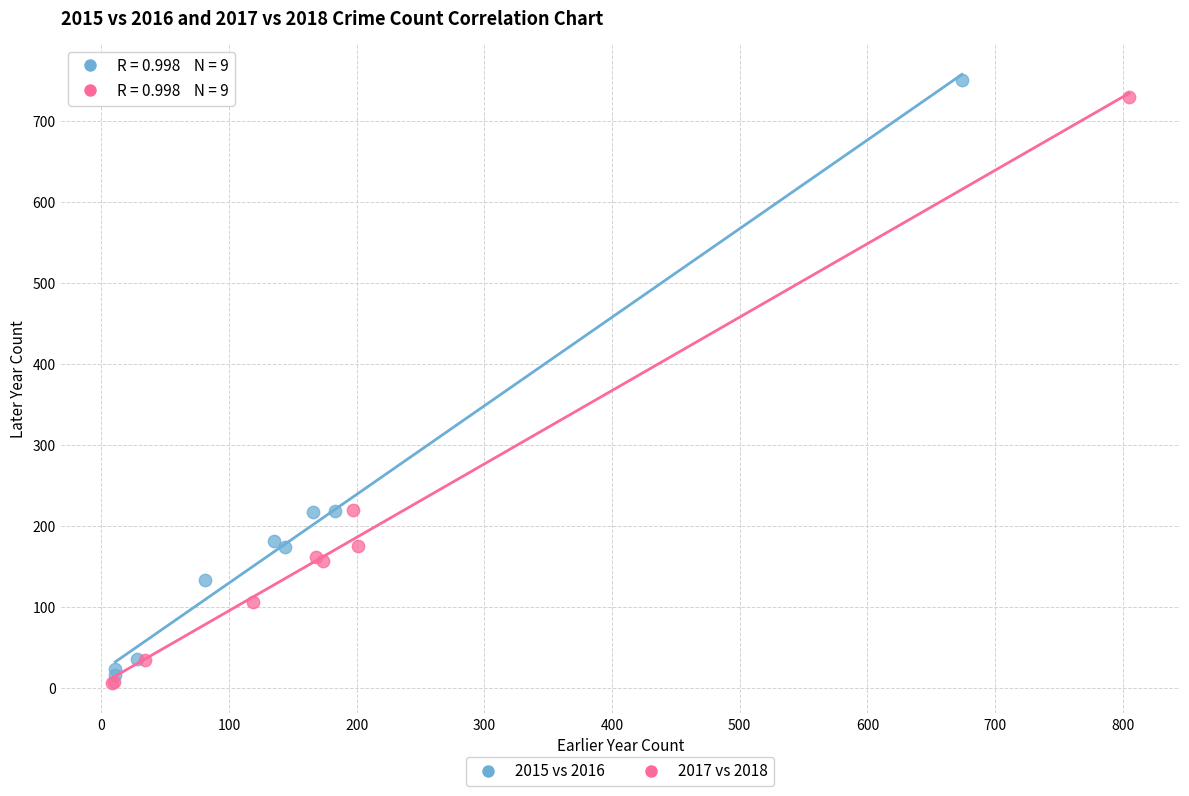

Which series has the widest spread of Y values?

2015 vs 2016